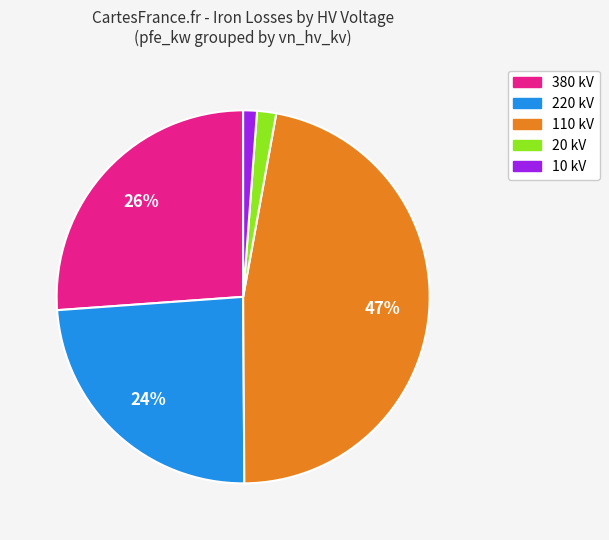

Is there a majority slice in this chart?

No